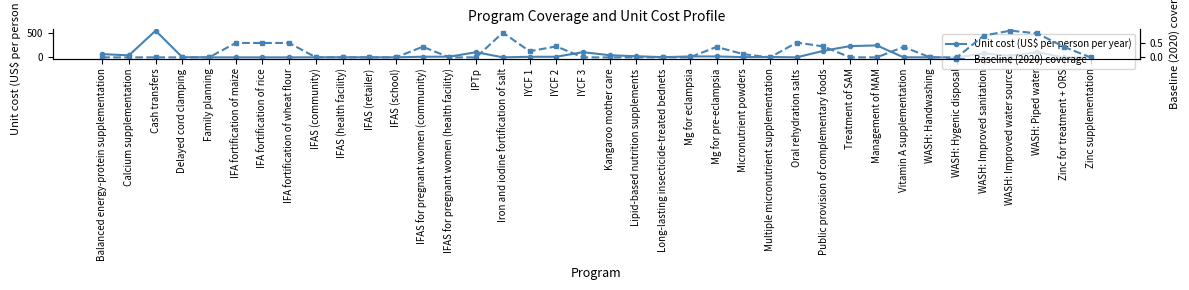

How many values in the Unit cost (US$ per person per year) series exceed 12?

19